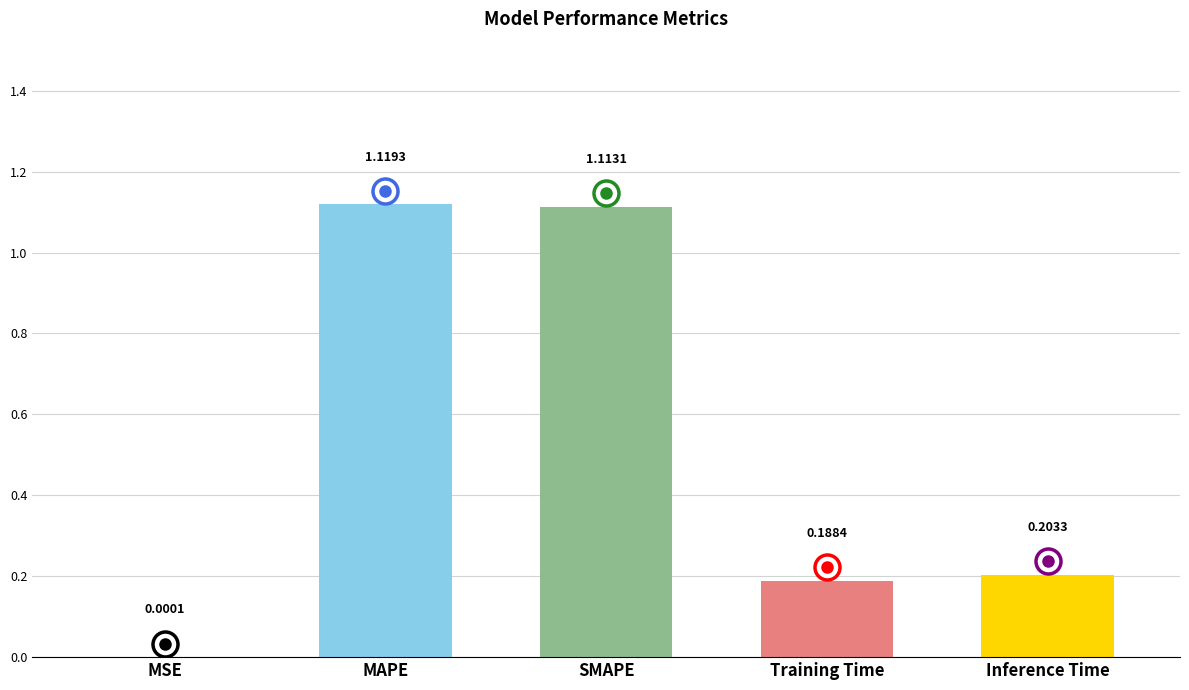

The value at MAPE is 1.9. True or false?

False